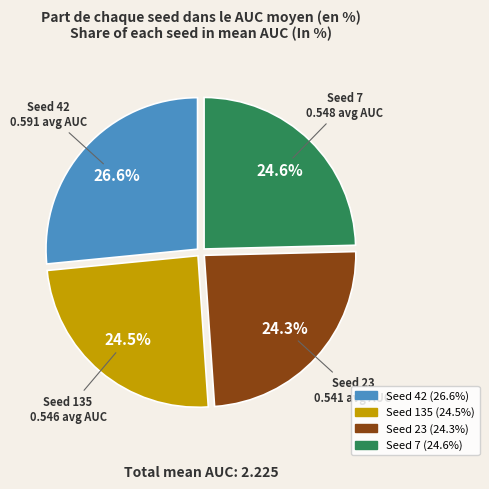

Does any single category account for the majority?

No